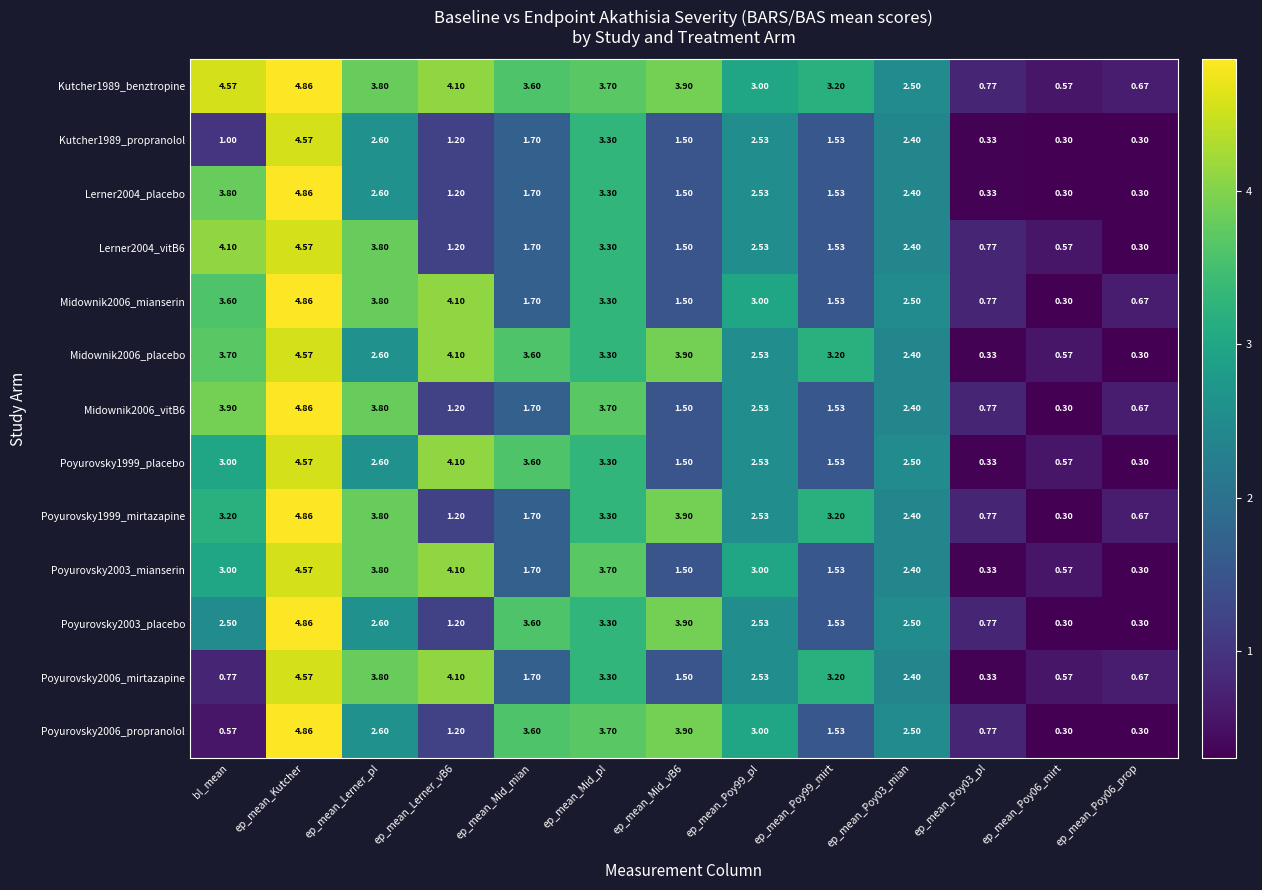

Which series has the largest total across all categories?

Kutcher1989_benztropine